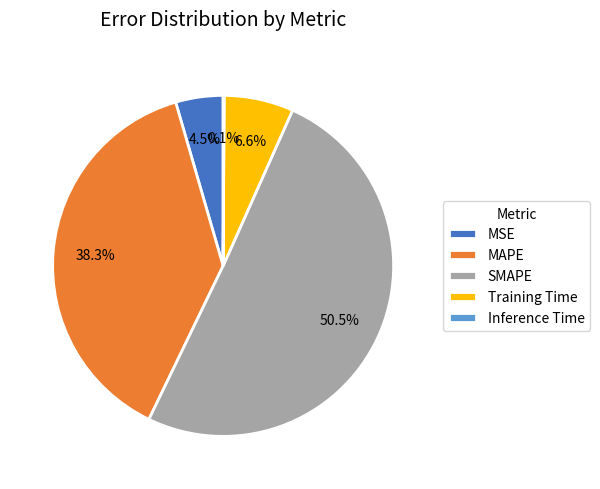

Which has a higher value, Training Time or MSE?

Training Time